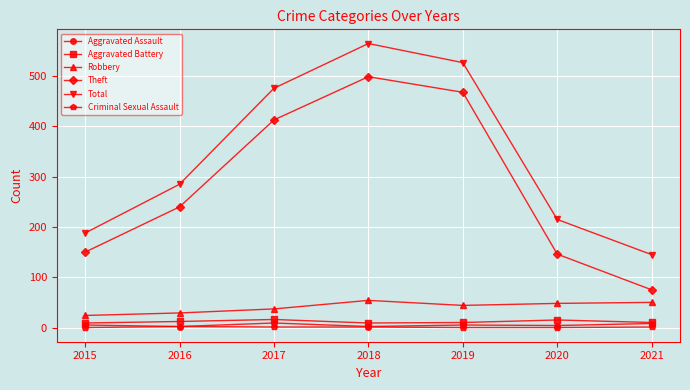

What is the average value of the Aggravated Battery series?

12